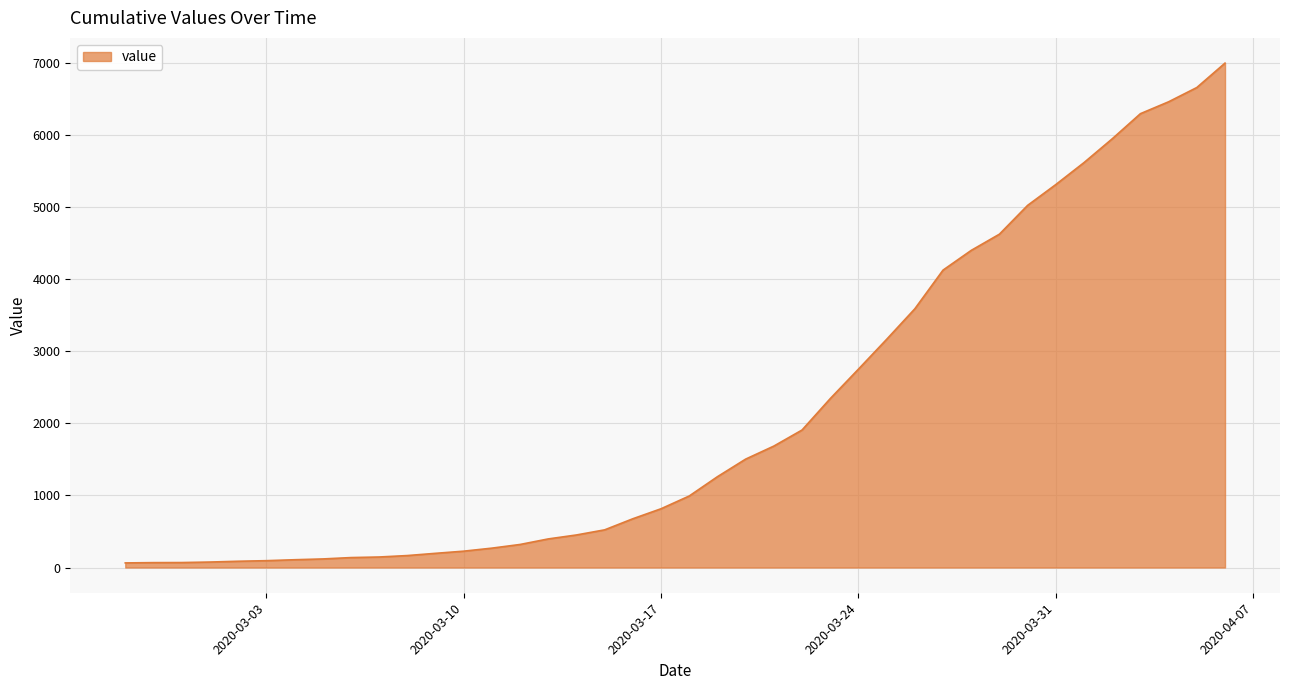

What is the difference between the maximum and minimum values?

6939